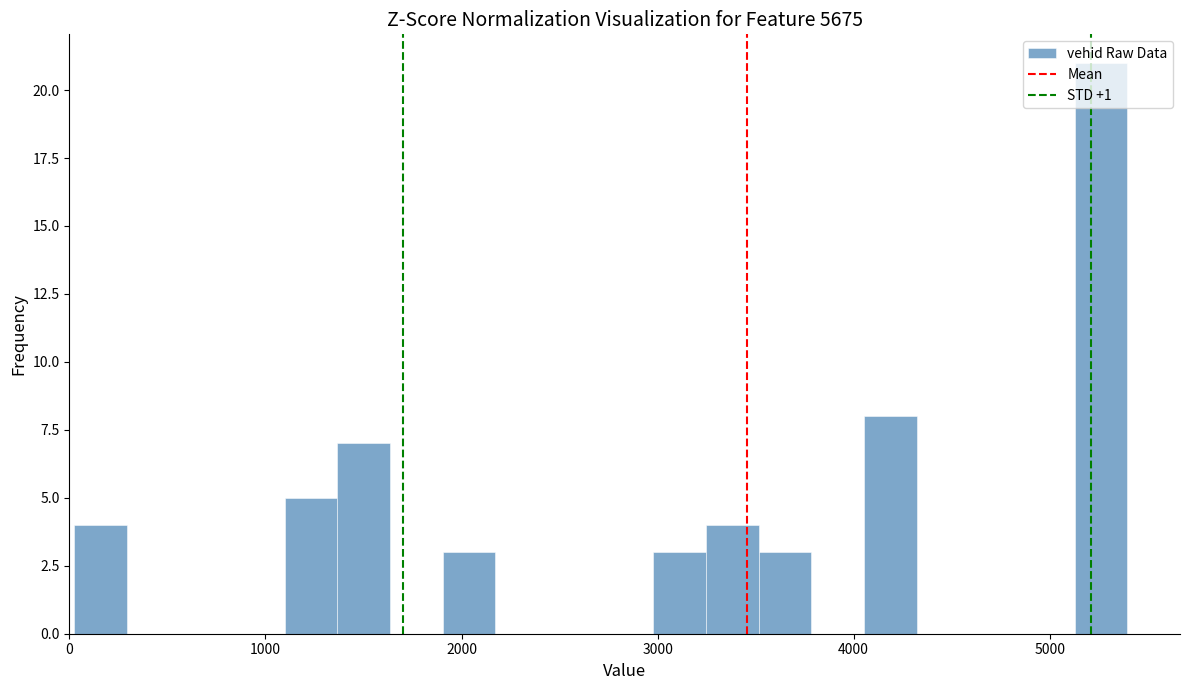

Around what value on the x-axis is the tallest bar? Give the approximate position of its centre, as read against the axis.

5300